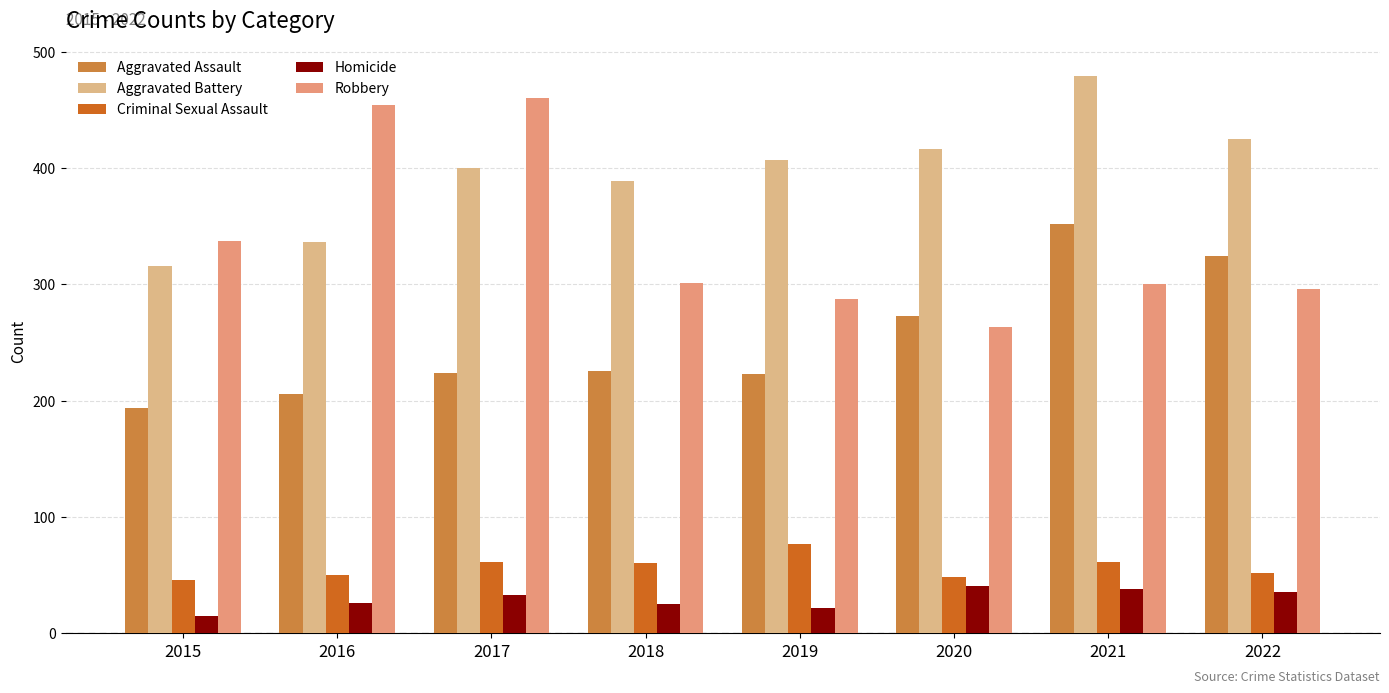

True or false: Homicide has a value of 26 at 2016.

True